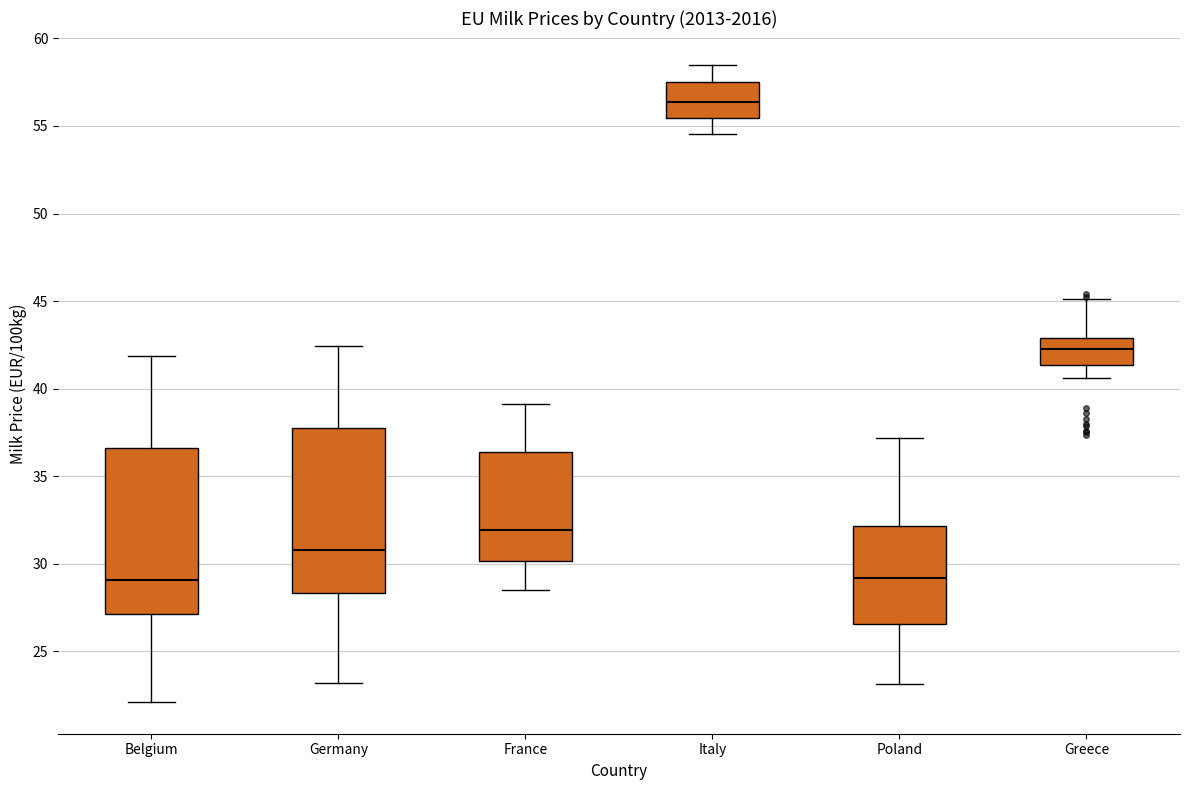

Reading left to right, read every box against the y-axis: the position of its median line, the range the box covers, and the ends of its whiskers. The values are not printed on the chart, so give them approximately, as read against the axis.

Belgium: median 29.0, box 27.0 to 36.5, whiskers 22.0 to 42.0
Germany: median 31.0, box 28.5 to 38.0, whiskers 23.0 to 42.5
France: median 32.0, box 30.0 to 36.5, whiskers 28.5 to 39.0
Italy: median 56.5, box 55.5 to 57.5, whiskers 54.5 to 58.5
Poland: median 29.0, box 26.5 to 32.0, whiskers 23.0 to 37.0
Greece: median 42.5, box 41.5 to 43.0, whiskers 40.5 to 45.0